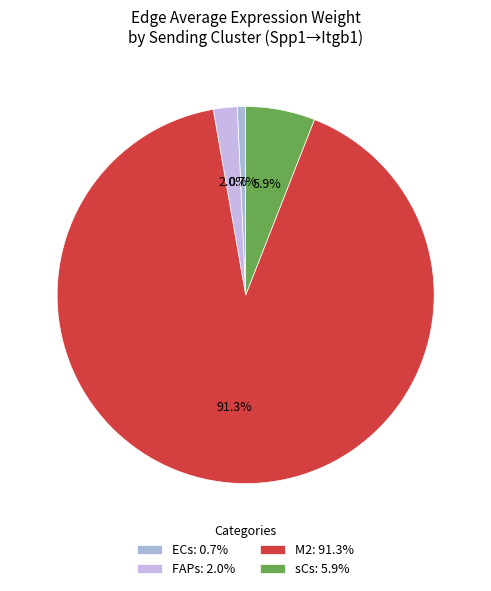

Which slice is the largest?

M2